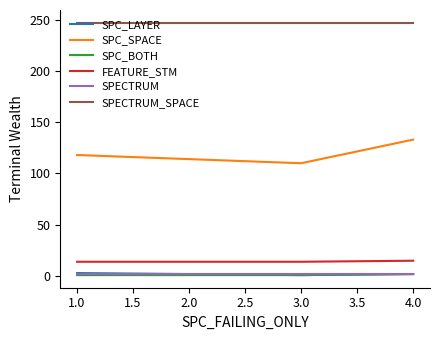

What is the greatest value displayed?

247